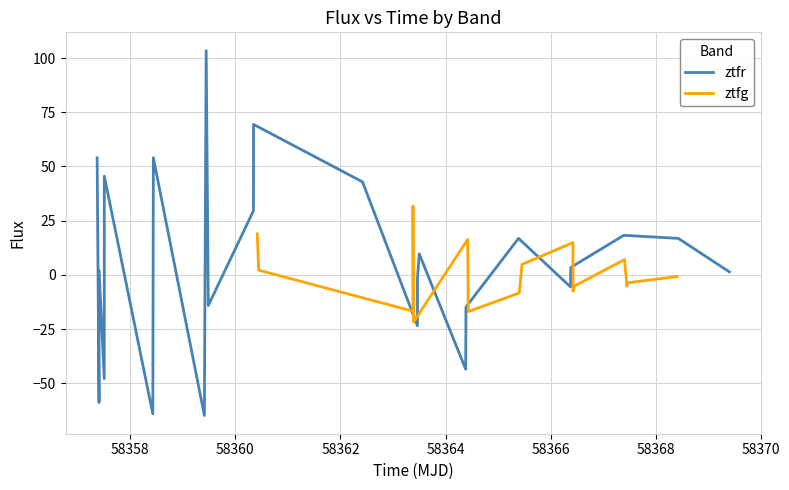

What is the average value?

5.4